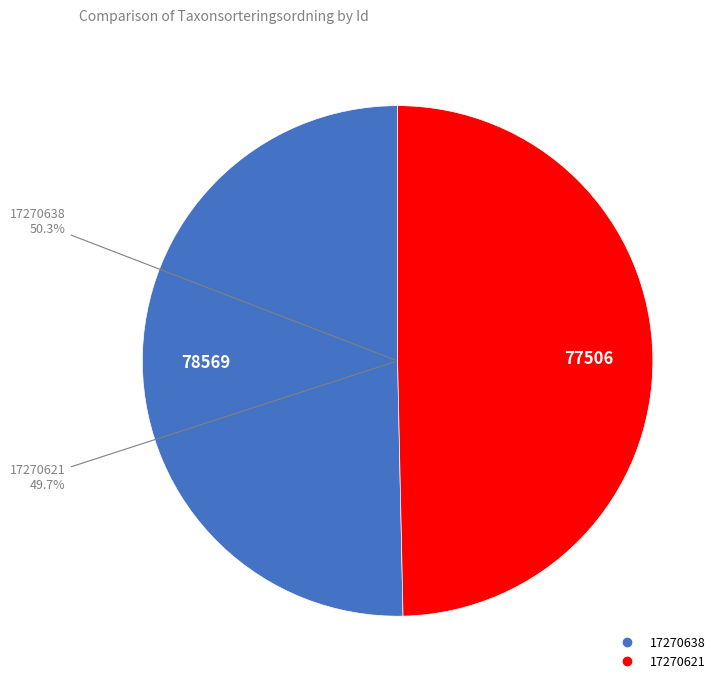

Count the number of slices in the pie.

2